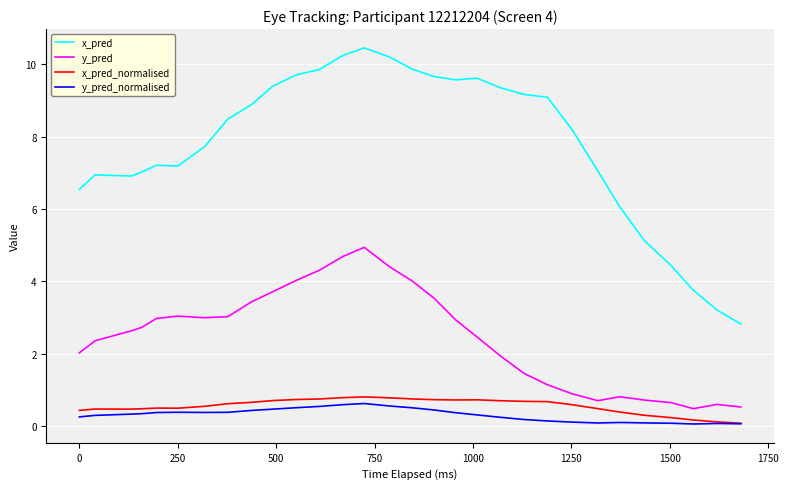

Which series has the widest spread of values?

x_pred